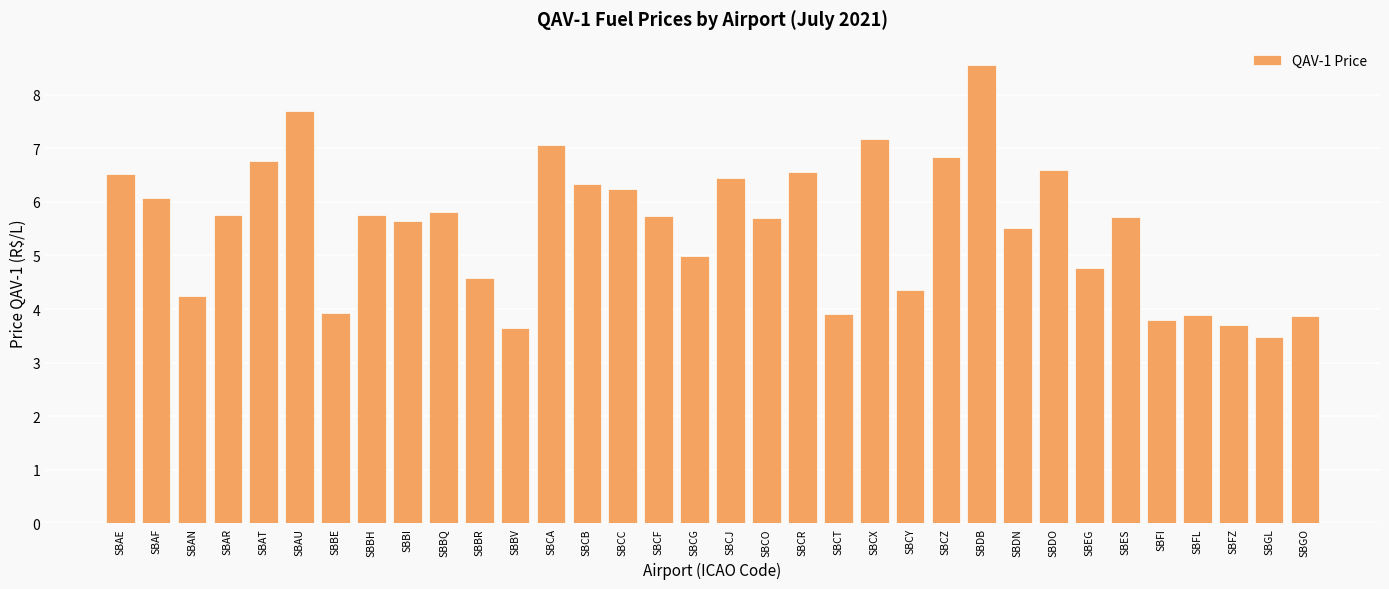

At which category does the chart reach its minimum across all series?

SBGL